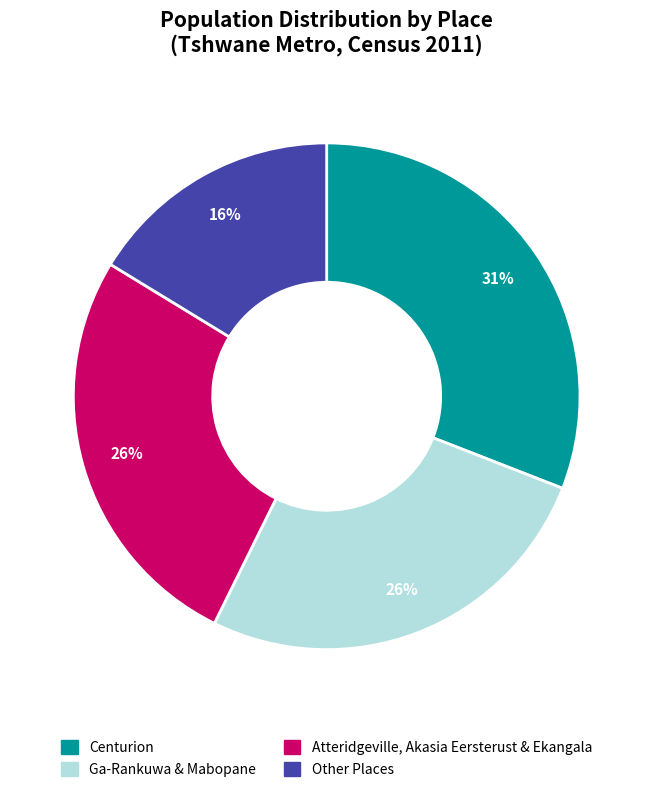

Is there any slice that represents more than half of the pie?

No